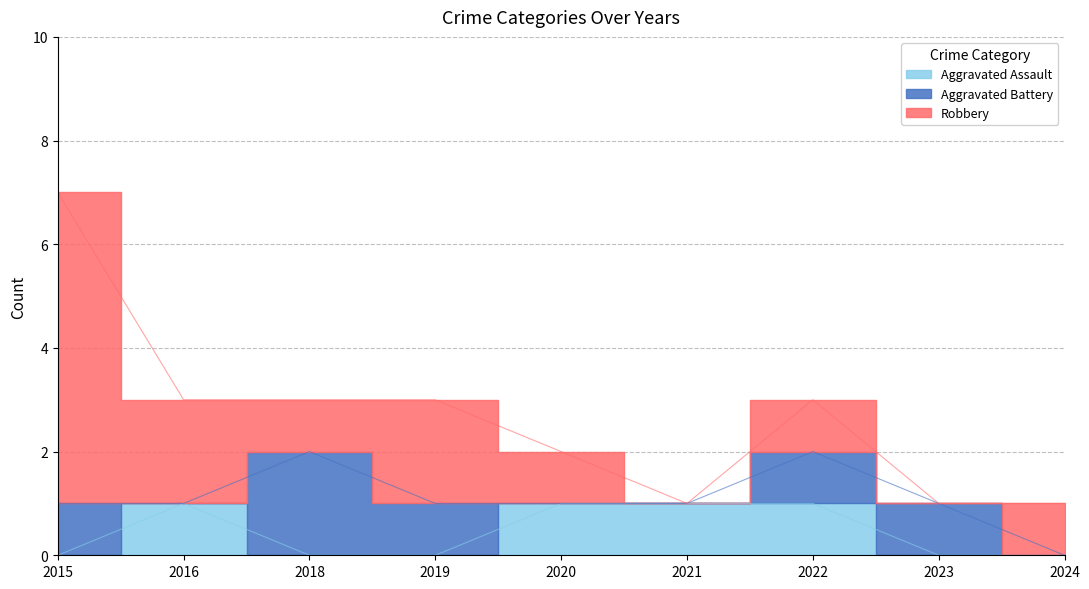

After their last crossing, which series has the higher values: Robbery or Aggravated Battery?

Robbery